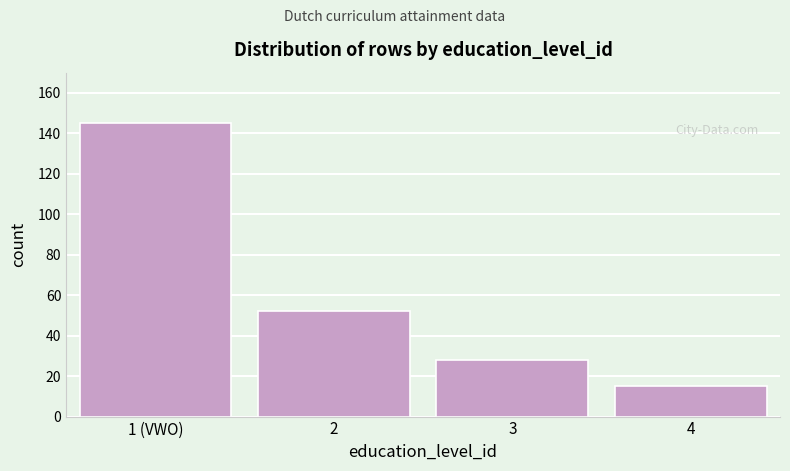

Reading right to left, transcribe all the data shown in this chart.

15	28	52	145